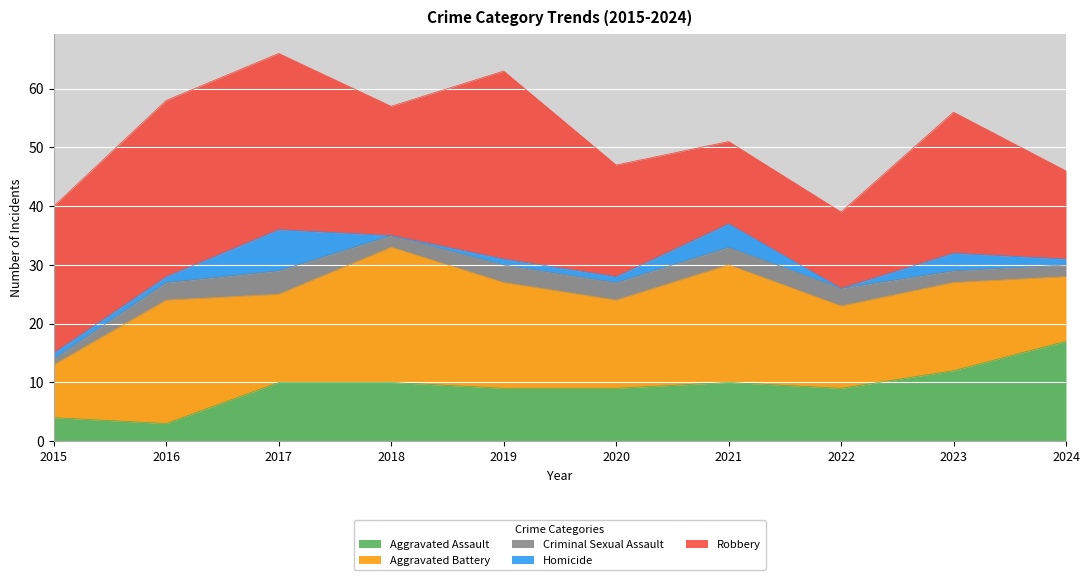

How many Criminal Sexual Assault values are between 2 and 3?

8